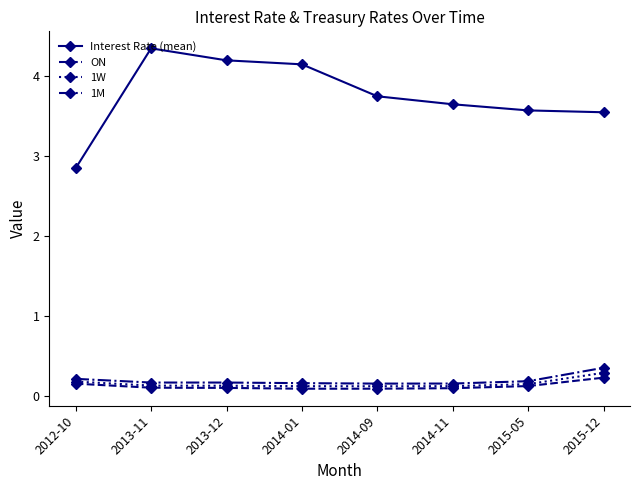

What position from the right is 2015-05?

2